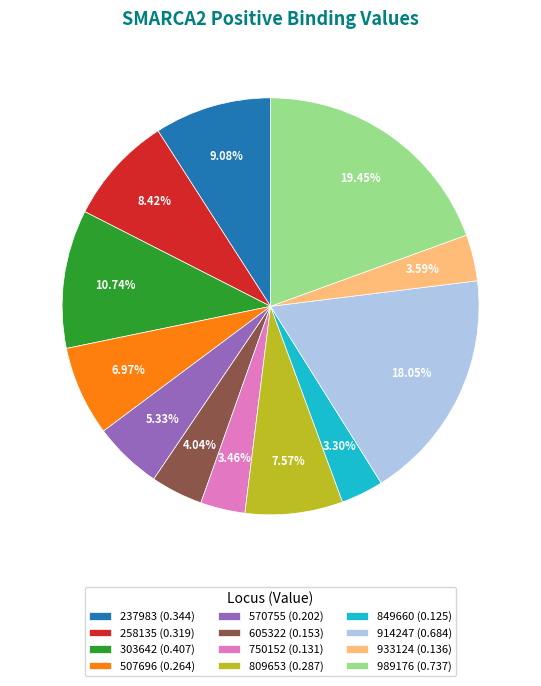

What is the largest slice in the pie chart?

989176